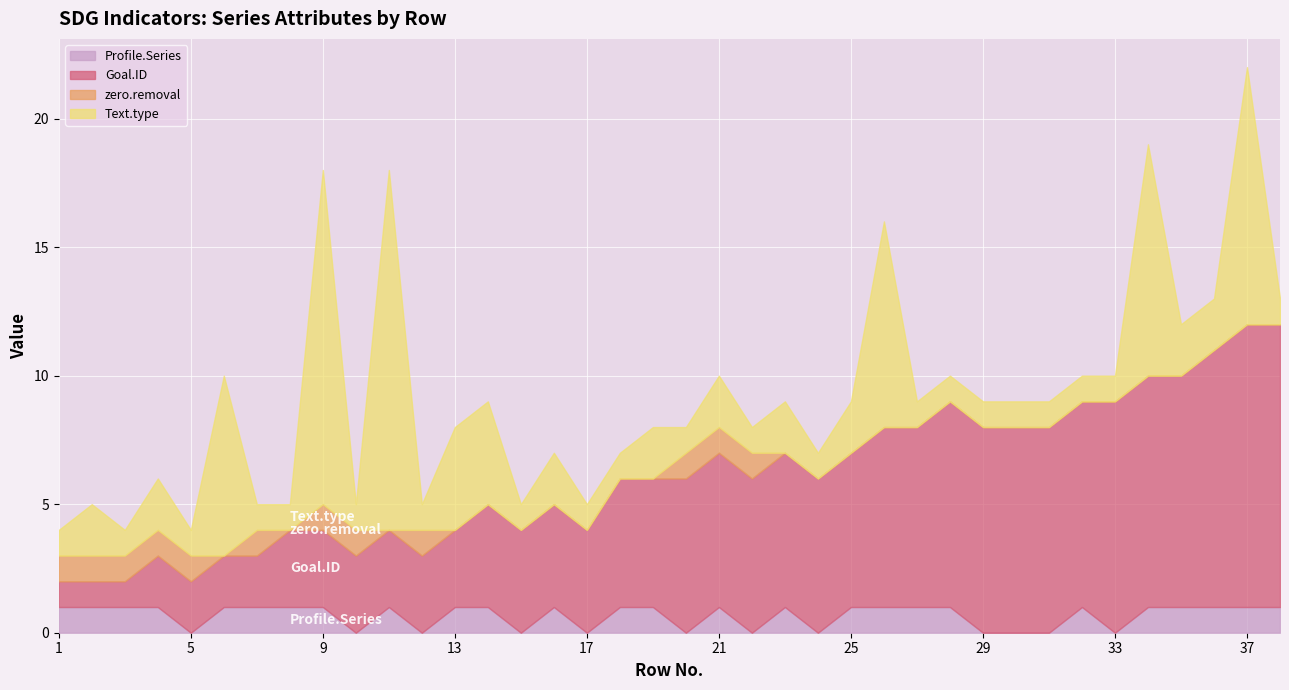

At which category is the sum across all series the highest?

37